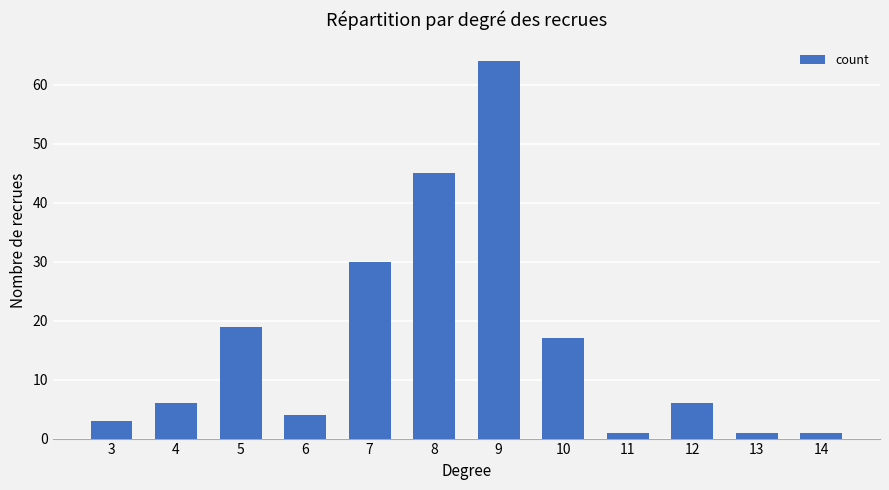

What is the change in value from 7 to 14?

-29